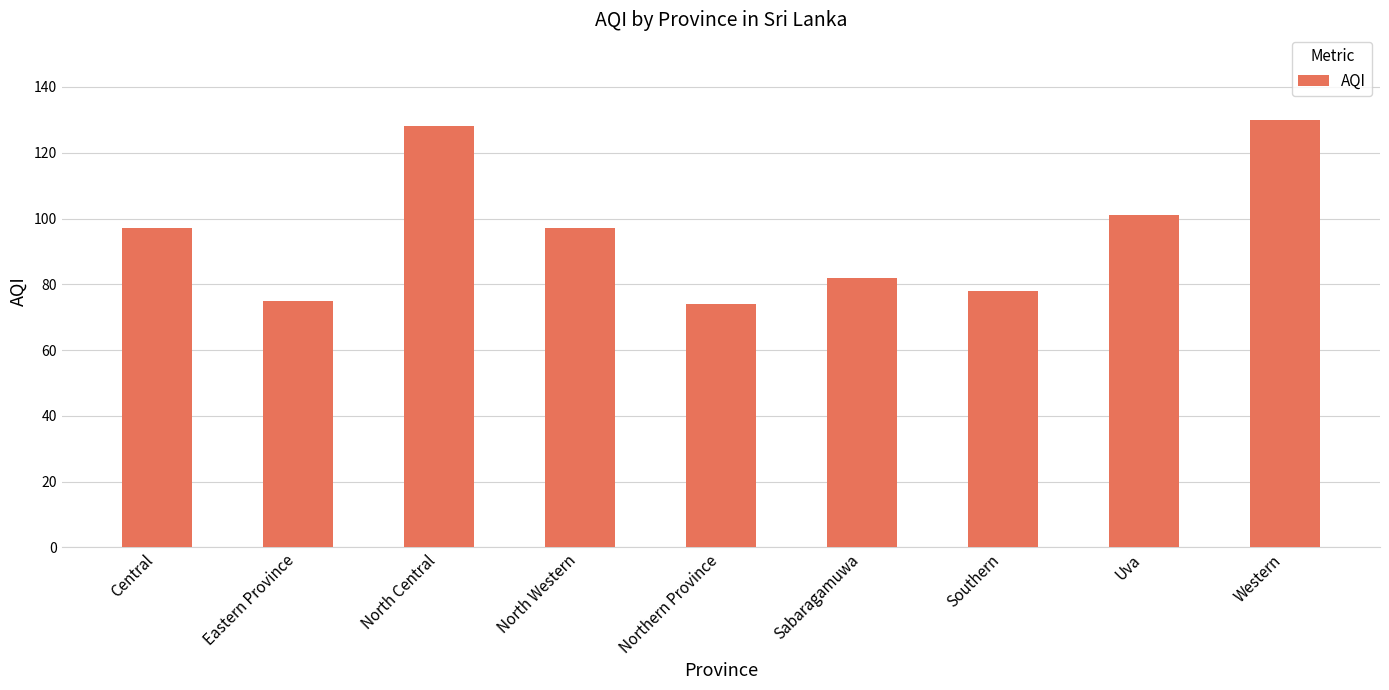

What is the greatest value displayed?

130